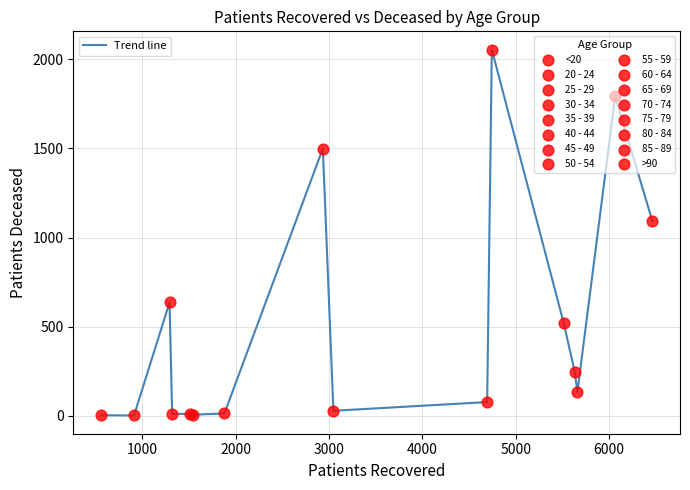

What is the maximum value shown in the chart?

2054